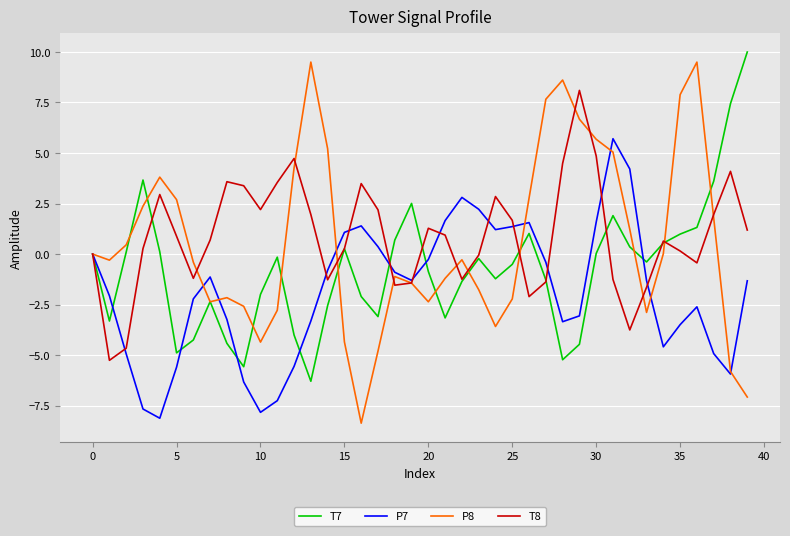

What is the greatest value displayed?

10.0